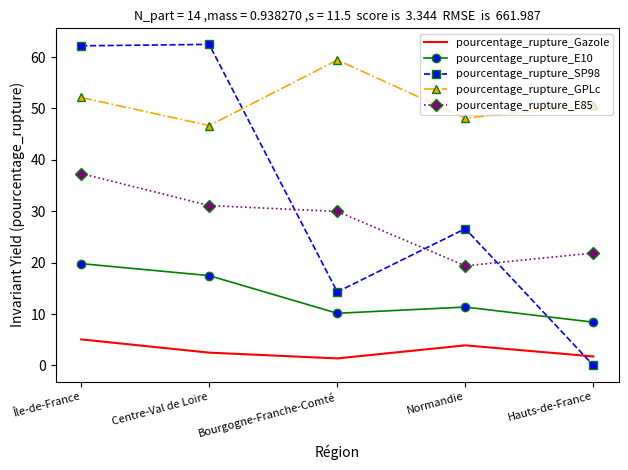

What position from the left is Bourgogne-Franche-Comté?

3